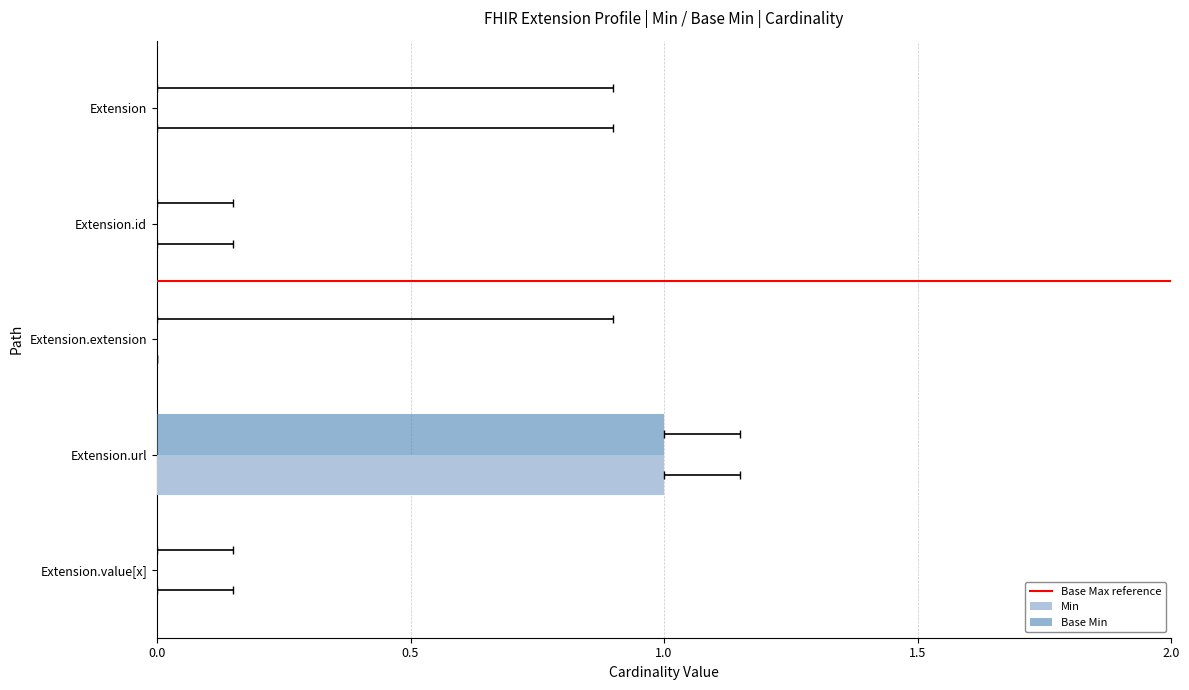

The value of Min at Extension.id is 0. True or false?

True